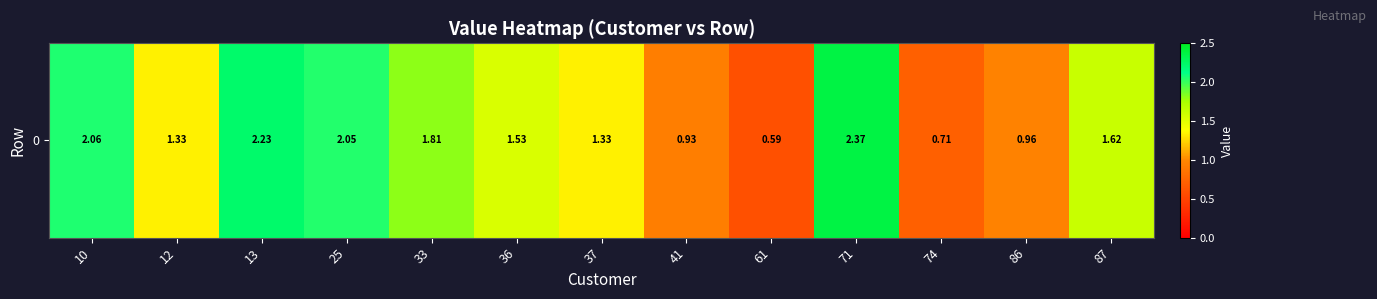

Rank the categories by value from lowest to highest.

61, 74, 41, 86, 12, 37, 36, 87, 33, 25, 10, 13, 71